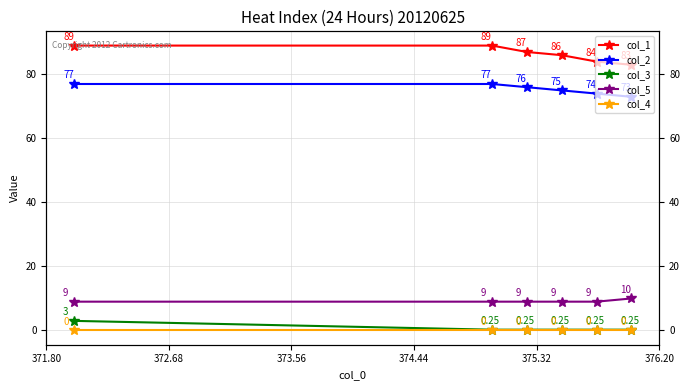

What is the maximum value for col_3?

3.0